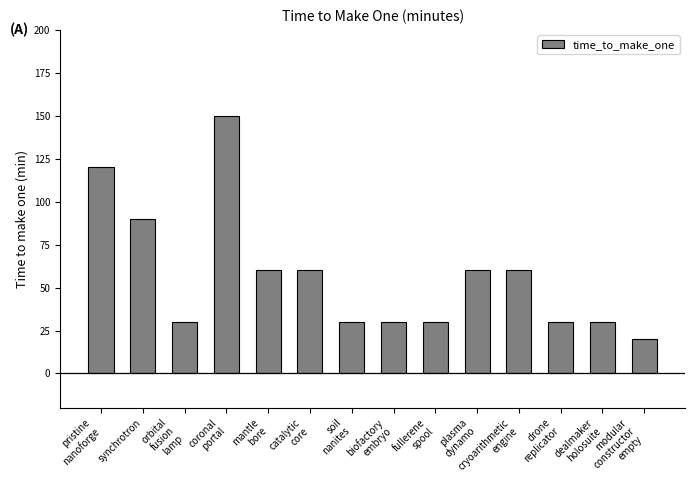

Reading left to right, transcribe all the data shown in this chart.

120	90	30	150	60	60	30	30	30	60	60	30	30	20